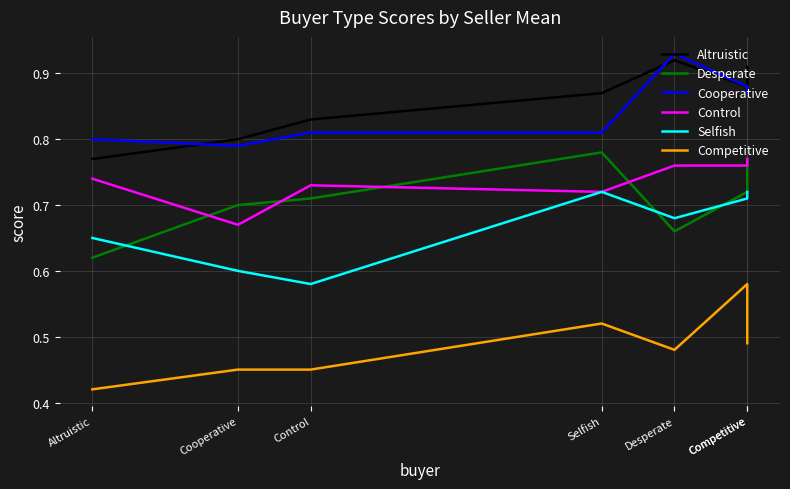

Between Cooperative and Competitive, which series saw the biggest shift?

Selfish